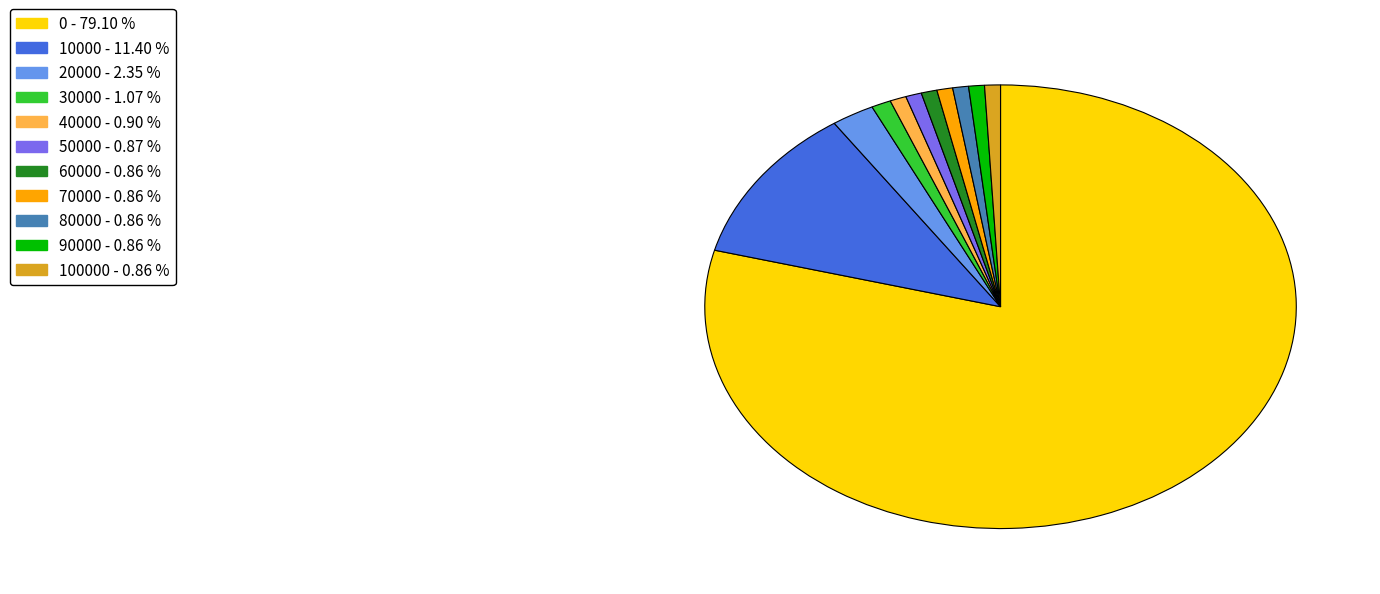

Is there any slice that represents more than half of the pie?

Yes